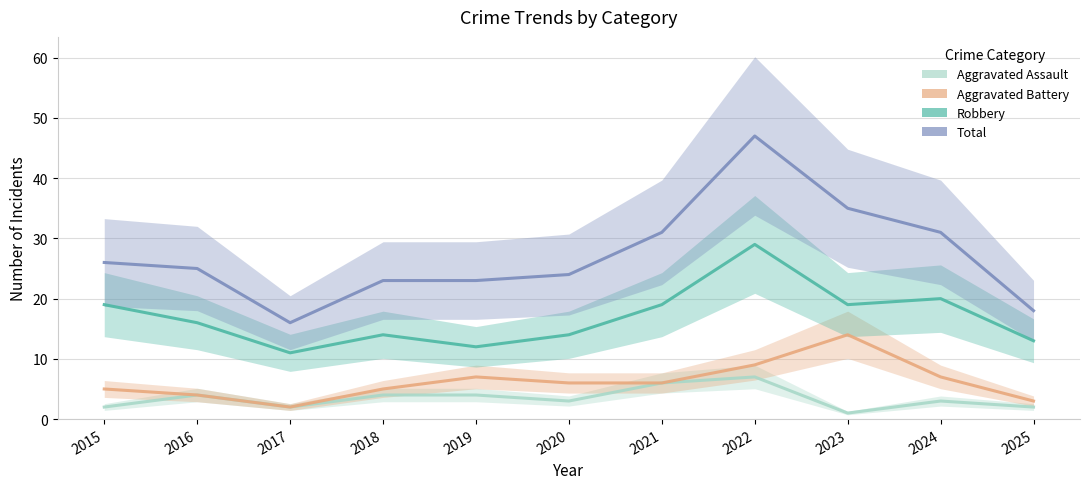

Is it true that Aggravated Assault equals 3 at 2024?

True